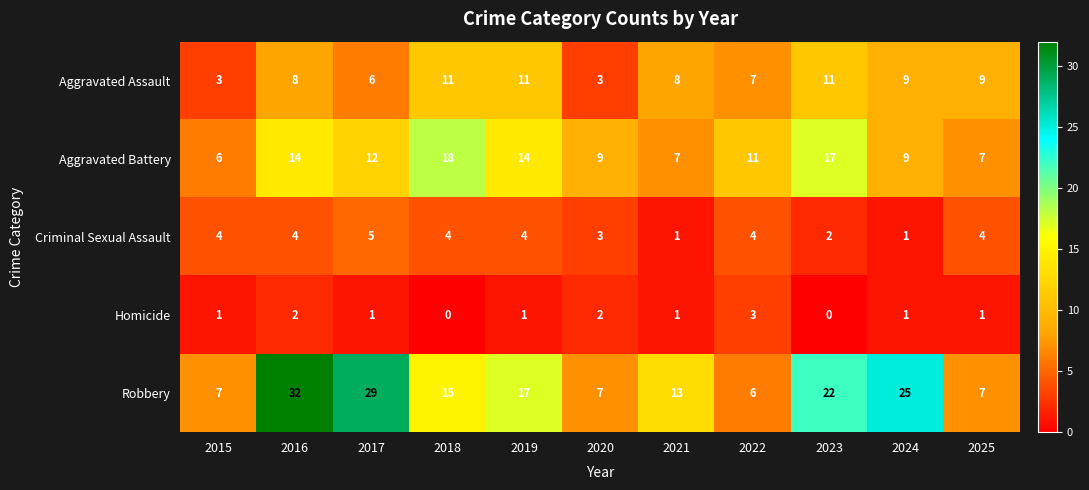

What is the spread (max minus min) of values at 2023?

22